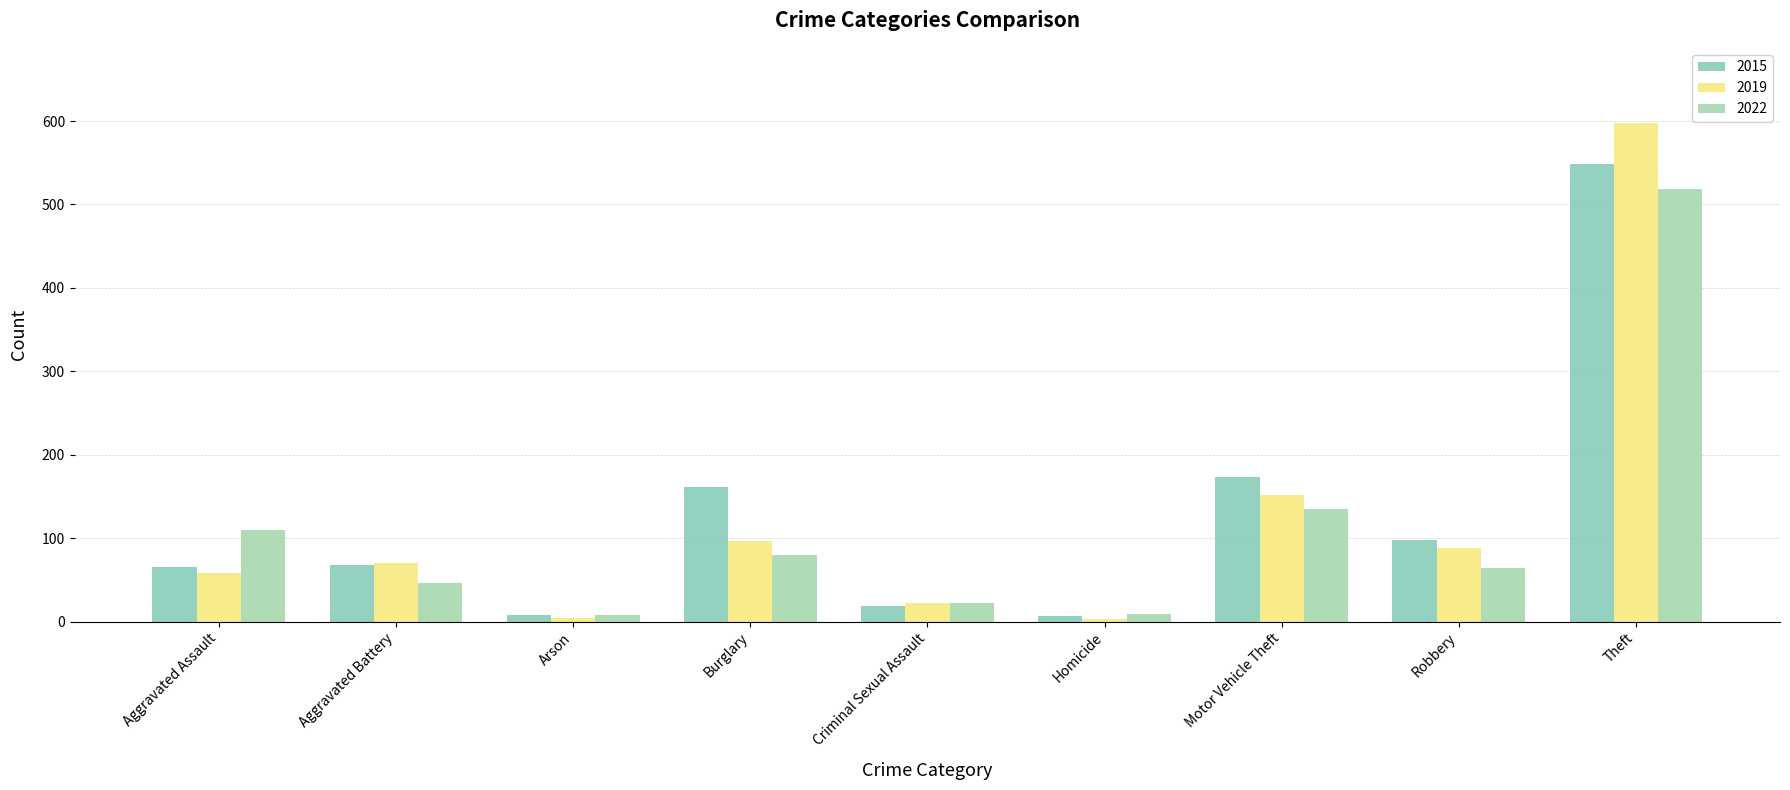

True or false: 2019 has a value of 117 at Robbery.

False